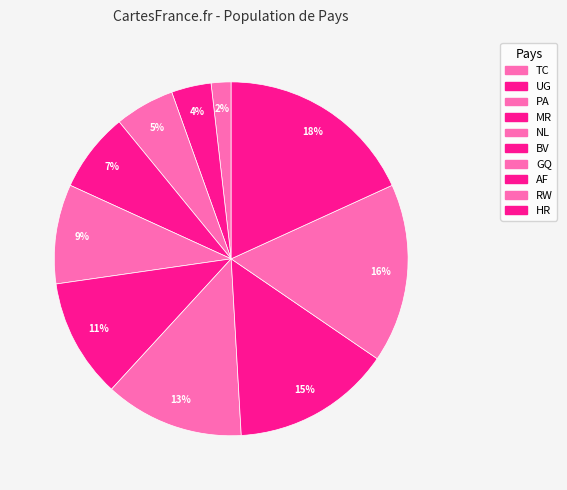

Does any single category account for the majority?

No